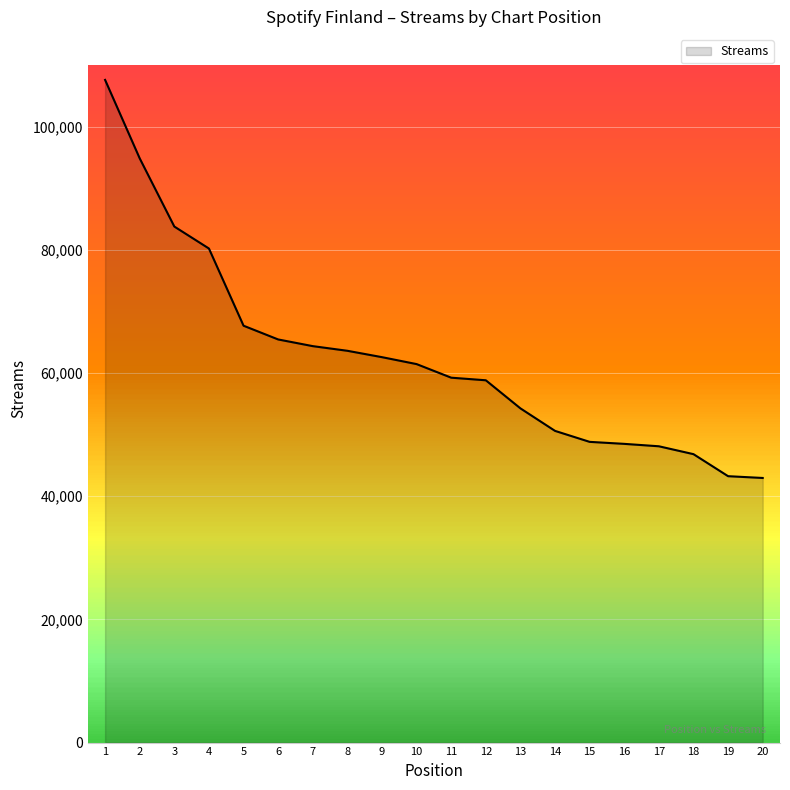

Is it true that the value at 18 is 46818?

True